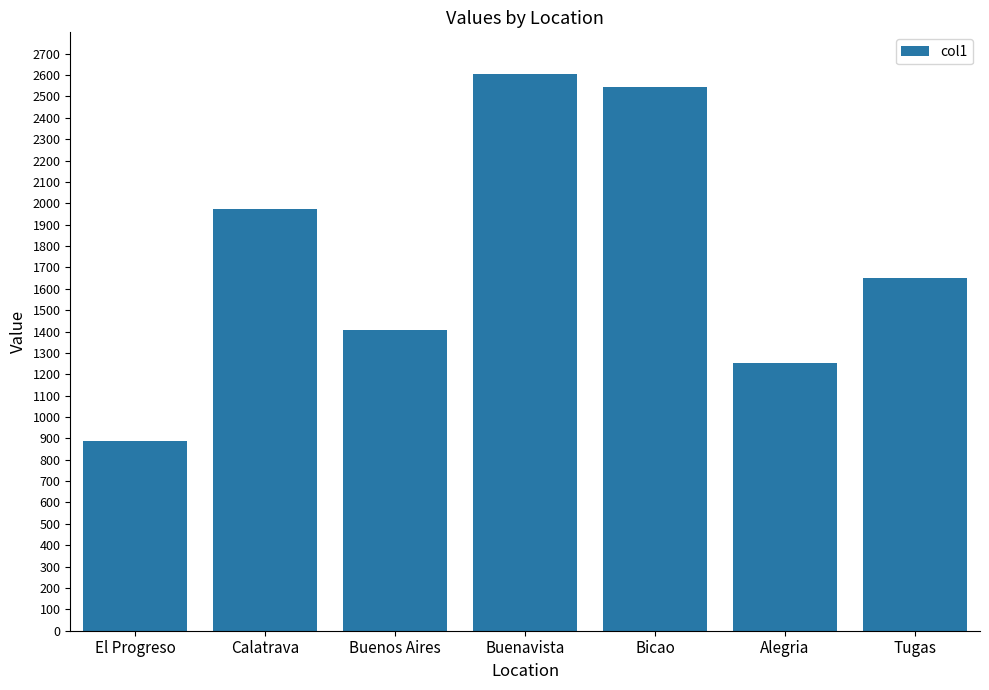

List the labels in order of value, smallest first.

El Progreso, Alegria, Buenos Aires, Tugas, Calatrava, Bicao, Buenavista